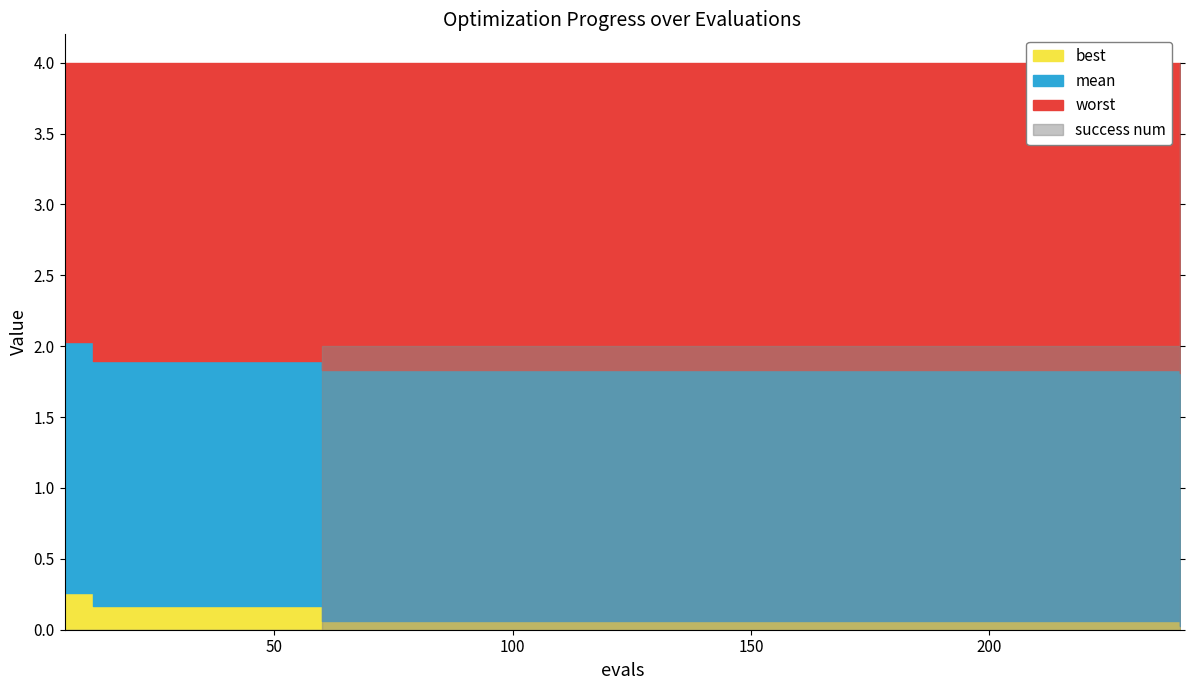

How many values in success num are above zero?

11